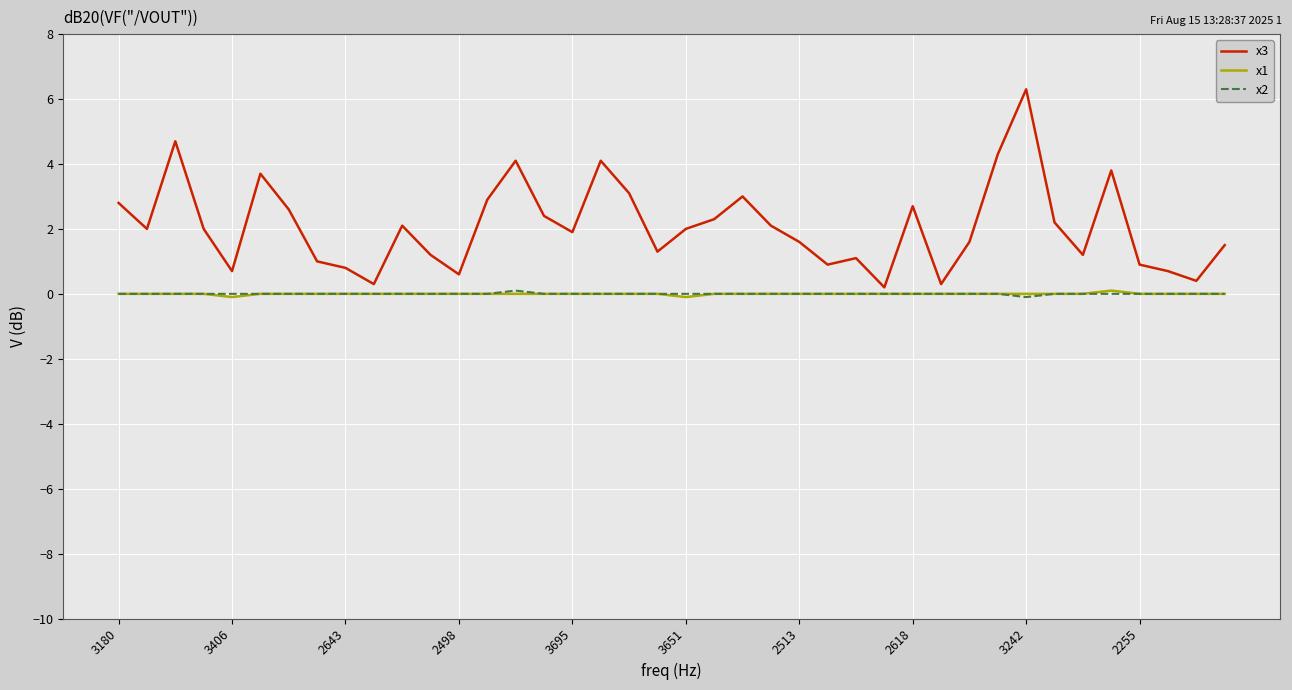

How many lines are shown in the chart?

3